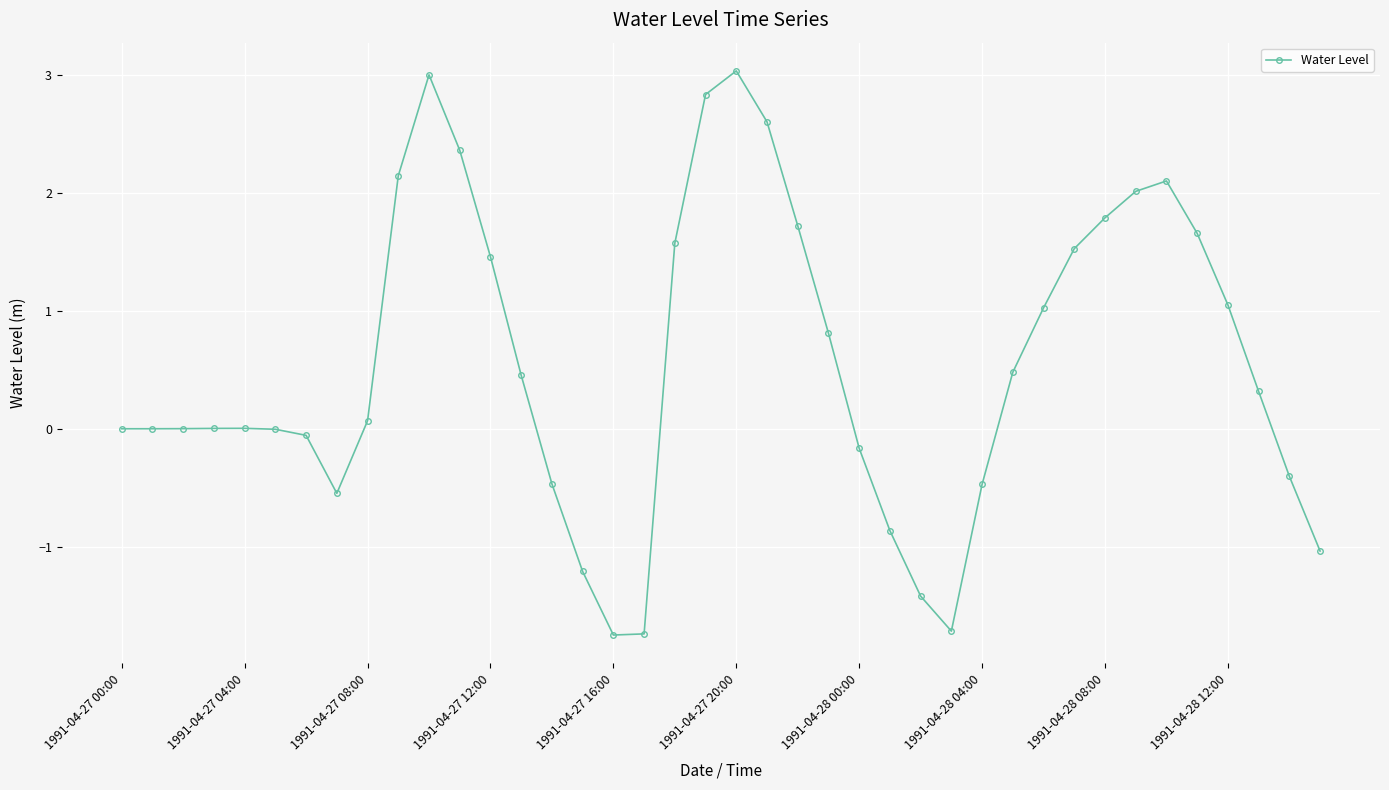

True or false: there are more than 2 points higher than both neighbors.

True